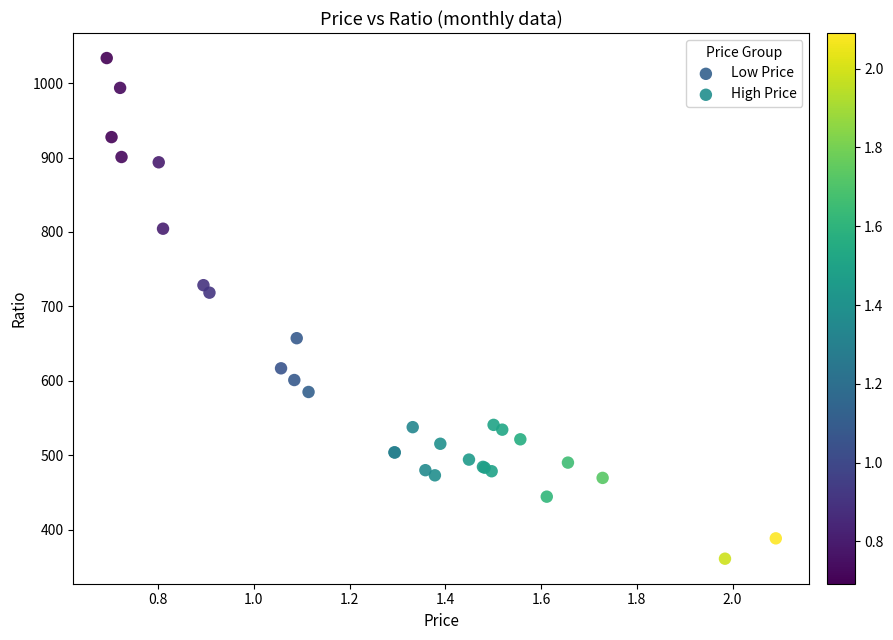

Which series has the largest Y range (max minus min)?

Low Price